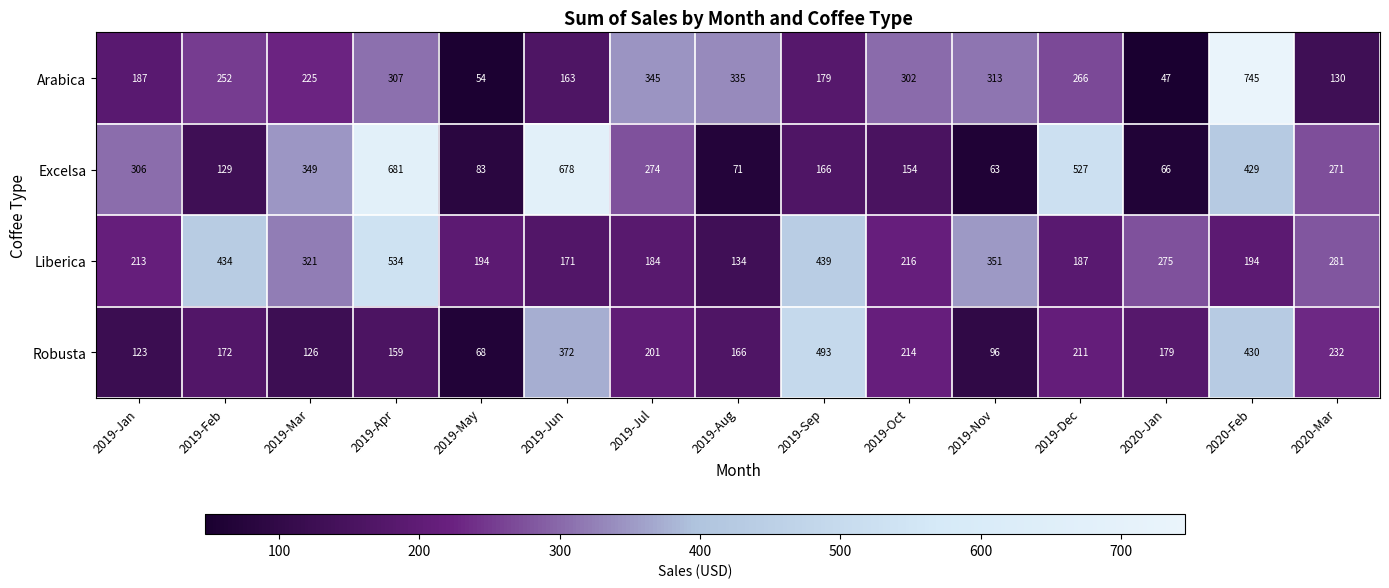

What is the difference between the maximum and second lowest values in the Excelsa series?

615